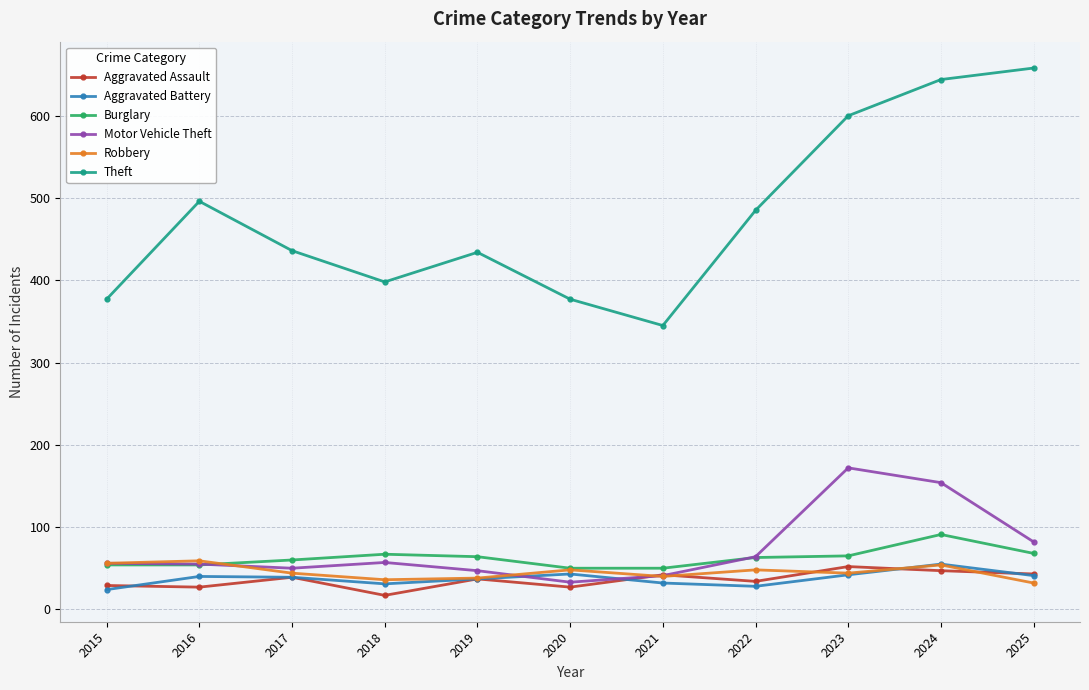

What is the sum of the Motor Vehicle Theft values at 2020 and 2024?

187